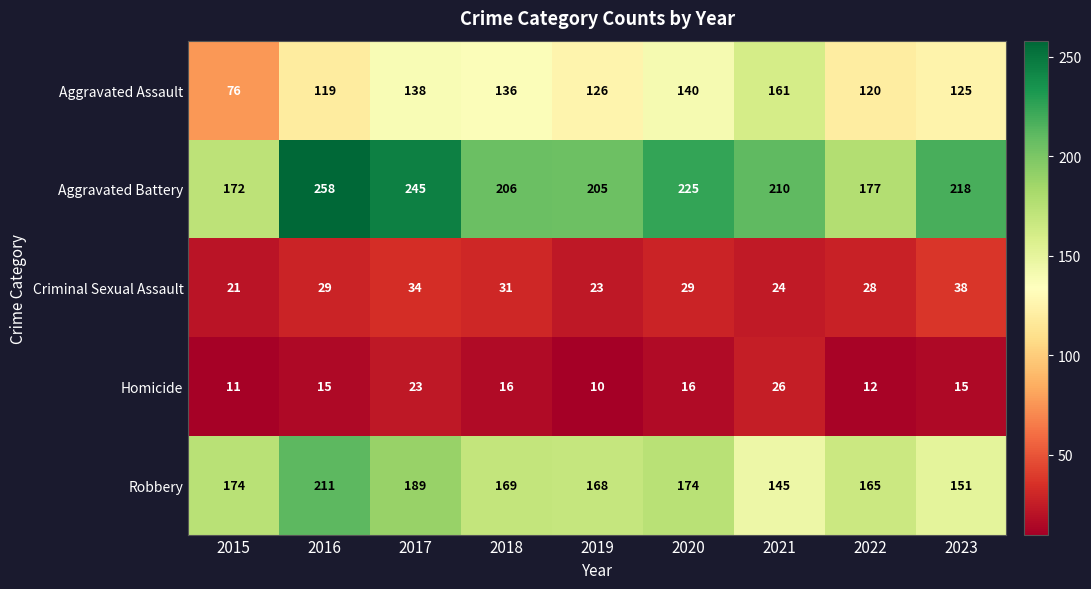

Which series has the largest total across all categories?

Aggravated Battery